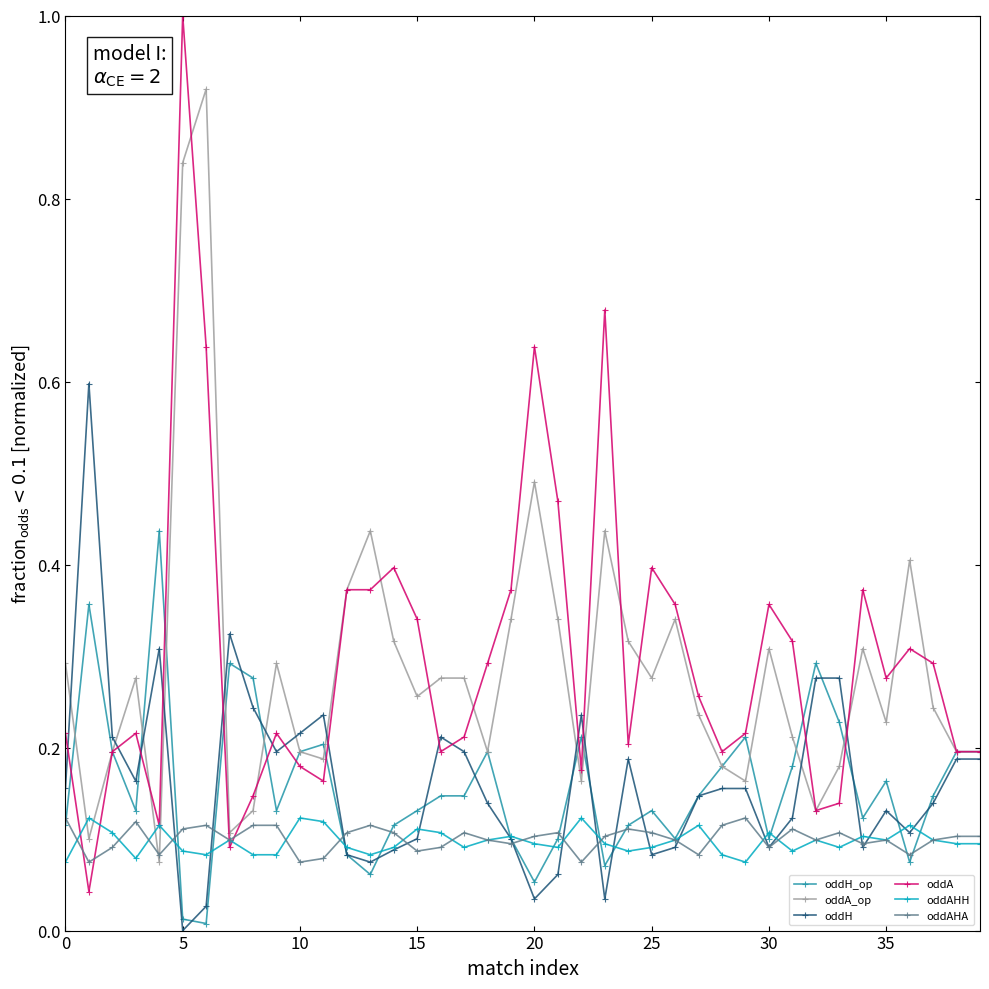

What is the greatest value displayed?

1.0